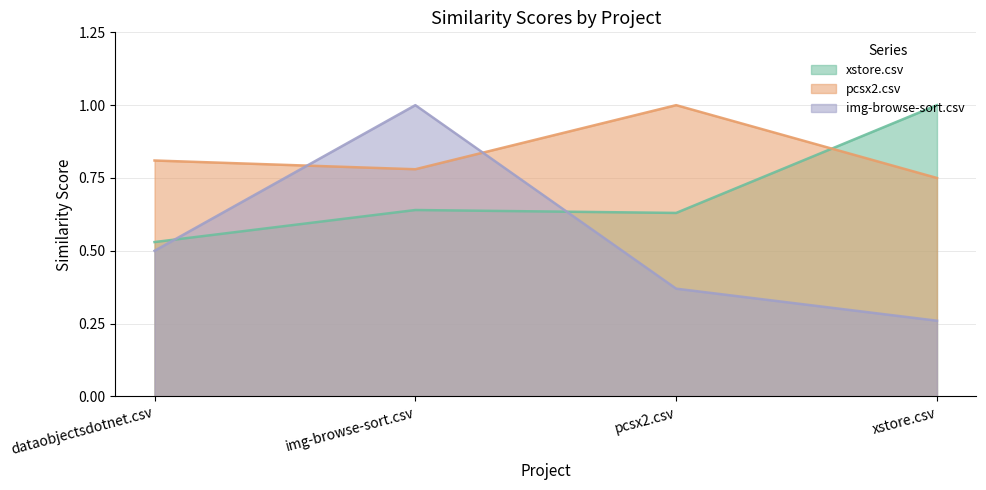

What are all the series names shown in the legend?

xstore.csv, pcsx2.csv, img-browse-sort.csv